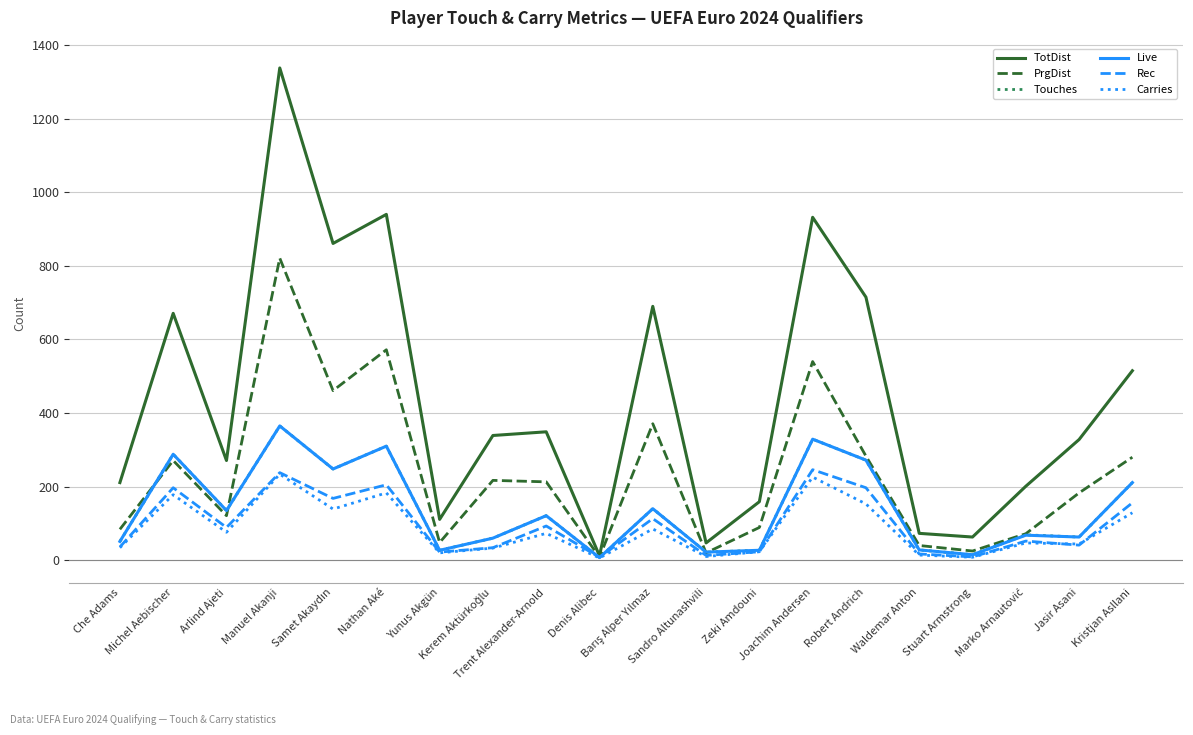

What is the maximum value shown in the chart?

1338